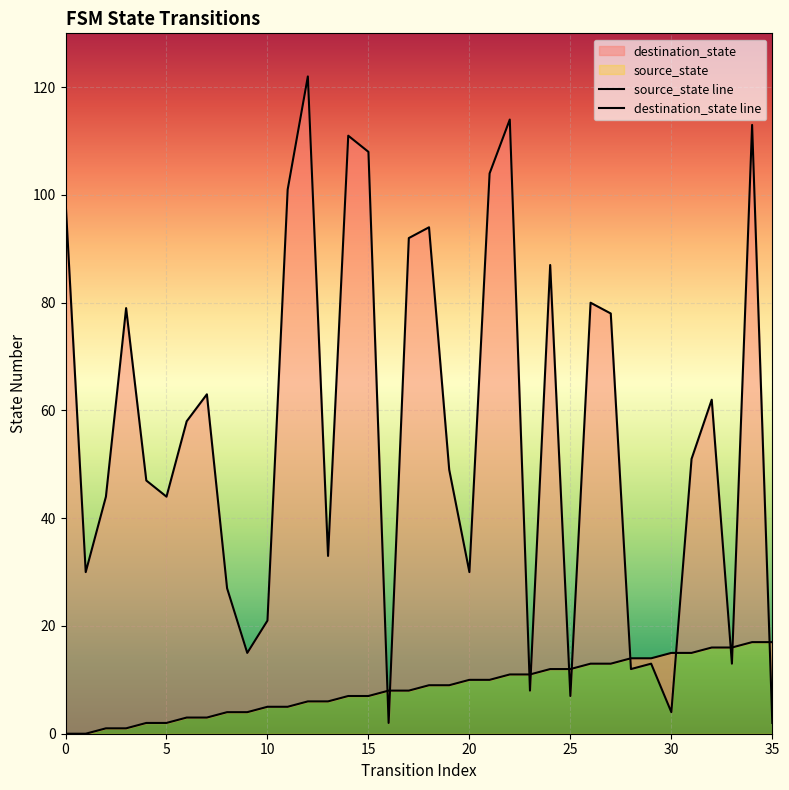

Reading right to left, list all the values displayed in this chart.

source_state line: 17	17	16	16	15	15	14	14	13	13	12	12	11	11	10	10	9	9	8	8	7	7	6	6	5	5	4	4	3	3	2	2	1	1	0	0
destination_state line: 2	113	13	62	51	4	13	12	78	80	7	87	8	114	104	30	49	94	92	2	108	111	33	122	101	21	15	27	63	58	44	47	79	44	30	99